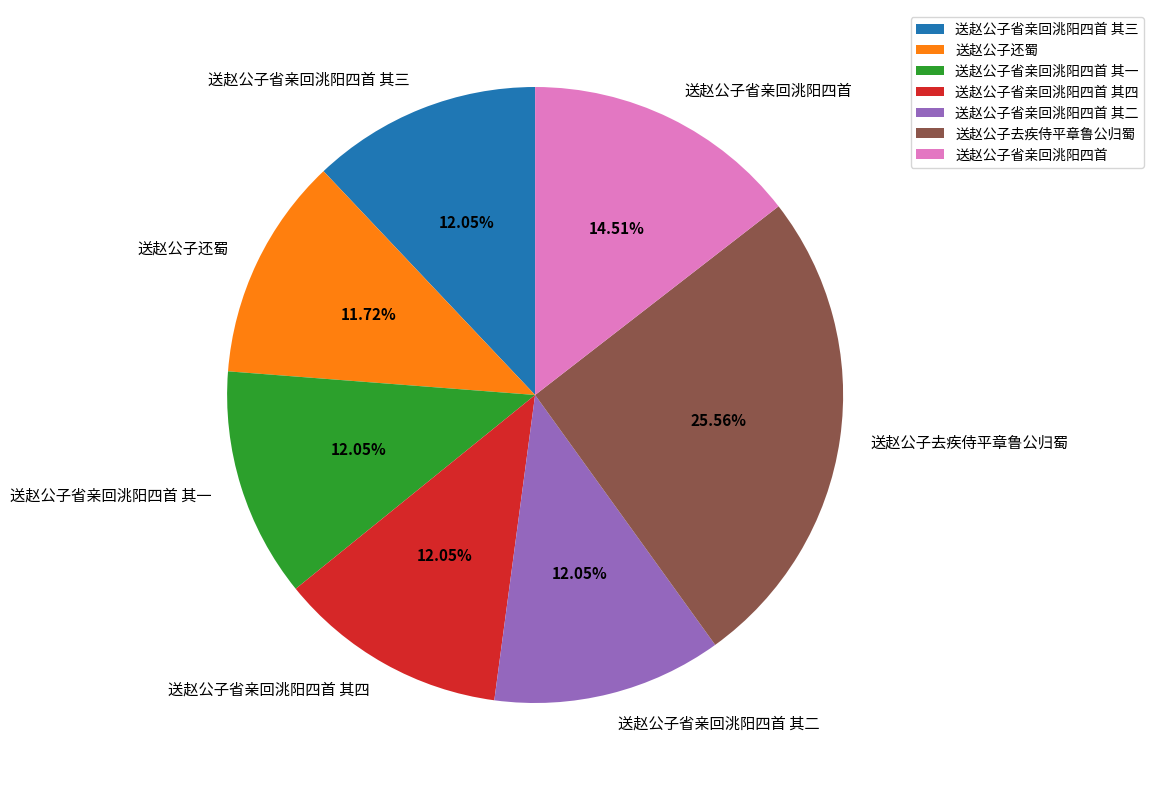

Does 送赵公子去疾侍平章鲁公归蜀 account for over 50% of the chart?

No